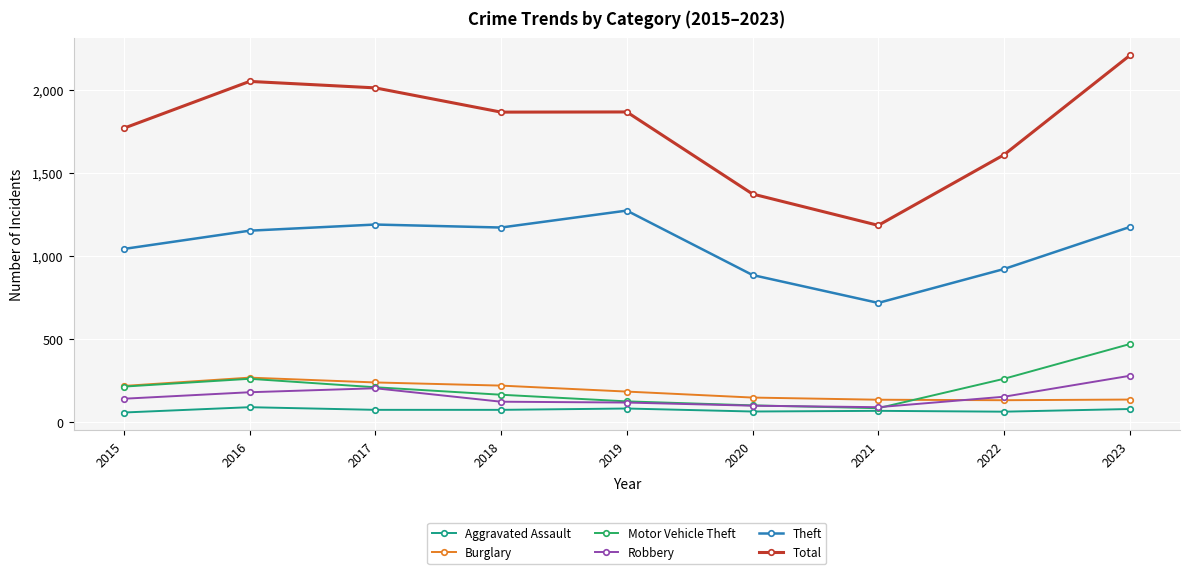

What is the value of the Motor Vehicle Theft point at the 3rd from the left?

208